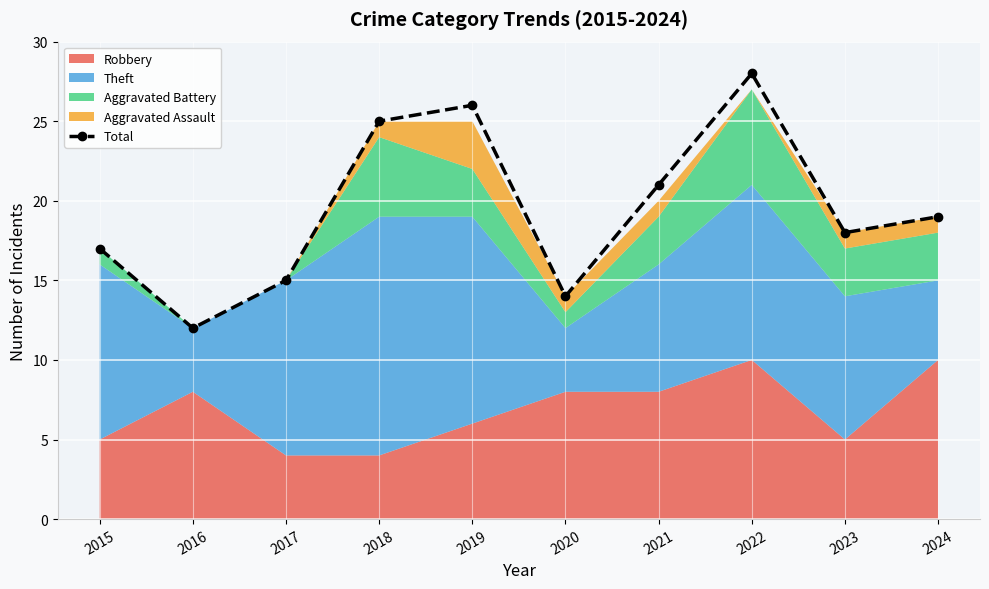

Reading left to right, what are all the values shown in this chart?

17	12	15	25	26	14	21	28	18	19